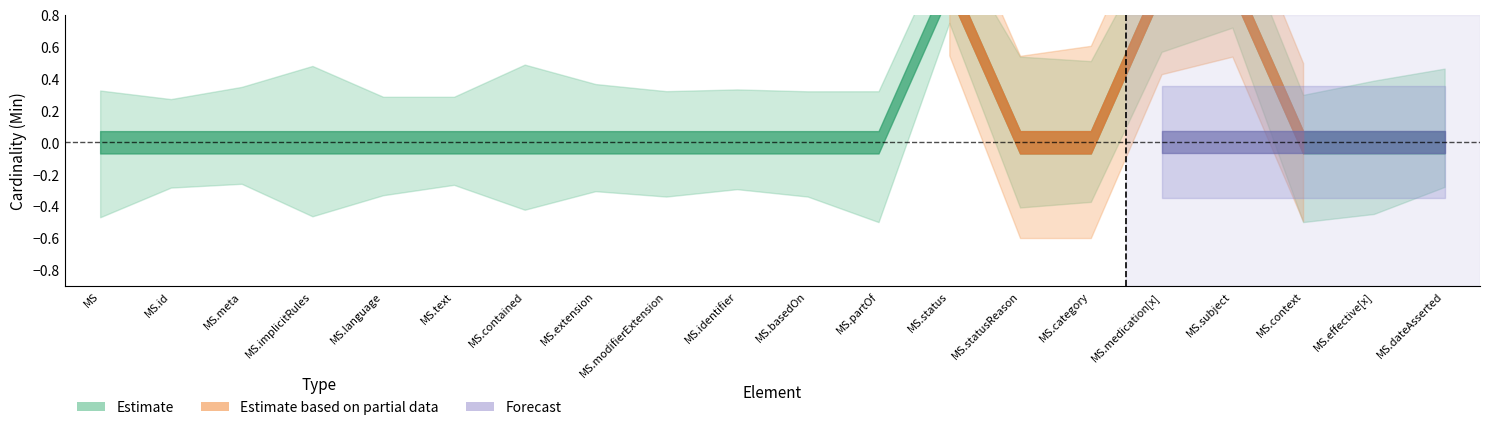

True or false: Min has more than 0 points higher than both neighbors.

True